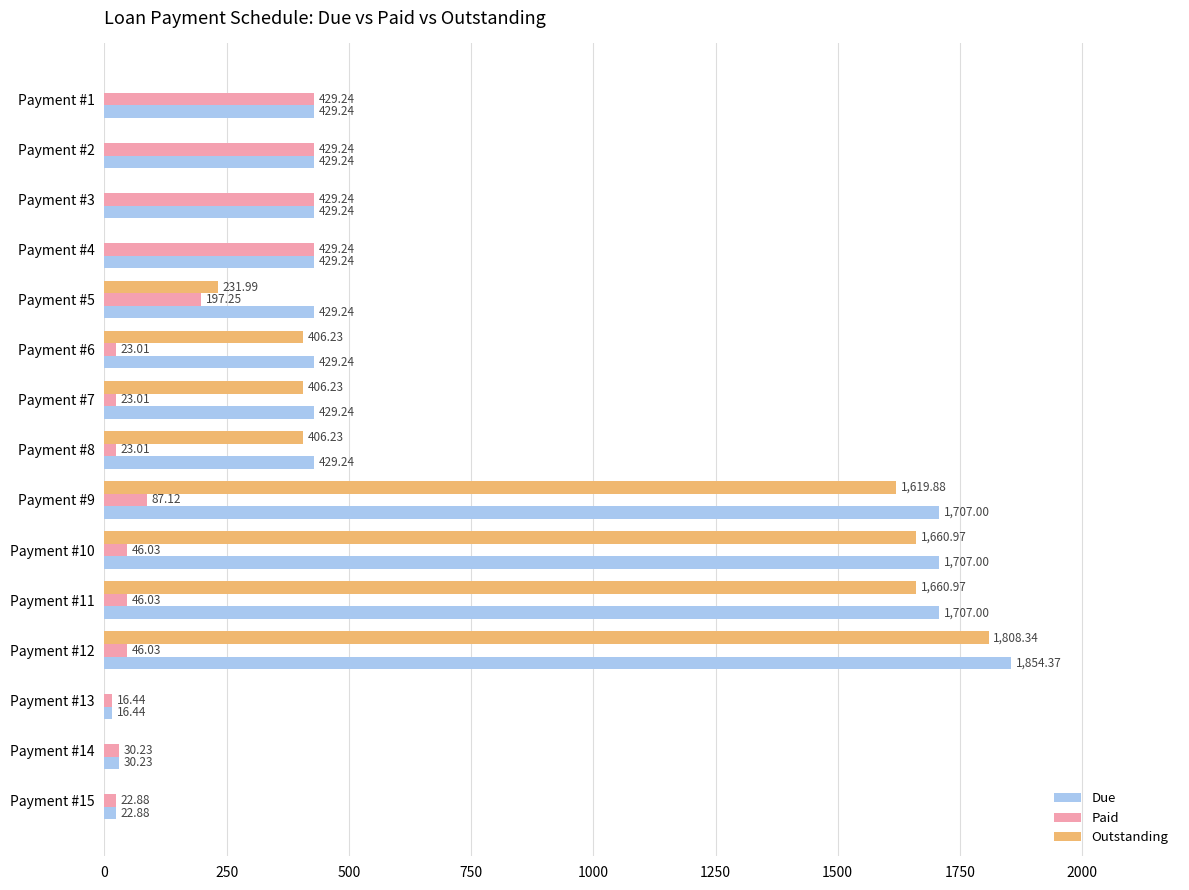

What is the sum of all Paid values?

2278.0